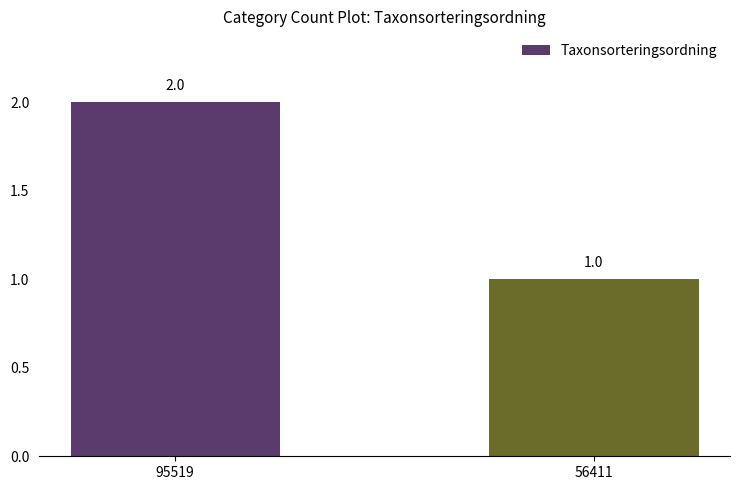

What is the ratio of the value at 56411 to the value at 95519?

0.5